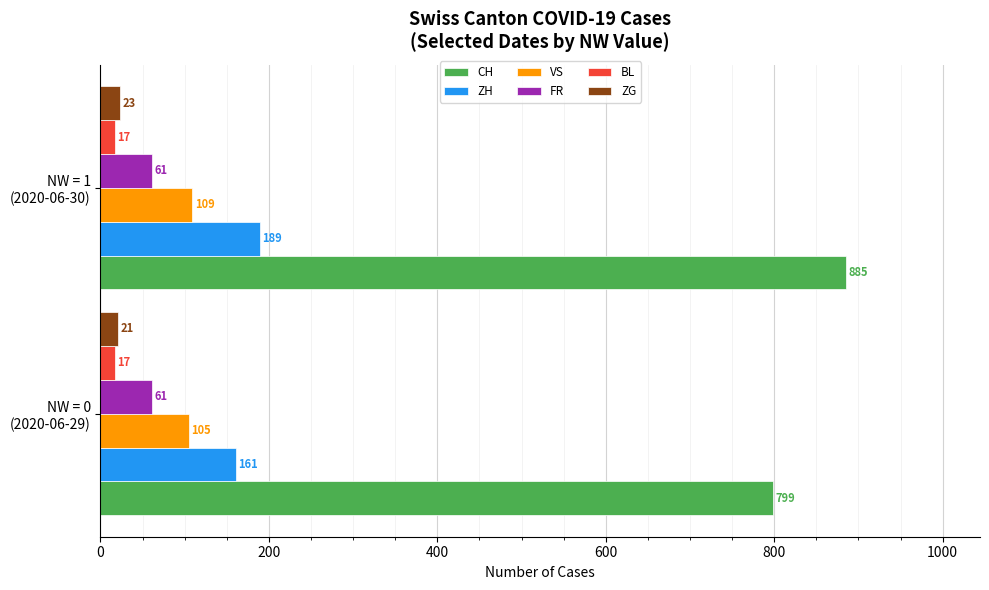

At which category does the chart reach its peak across all series?

NW = 1
(2020-06-30)